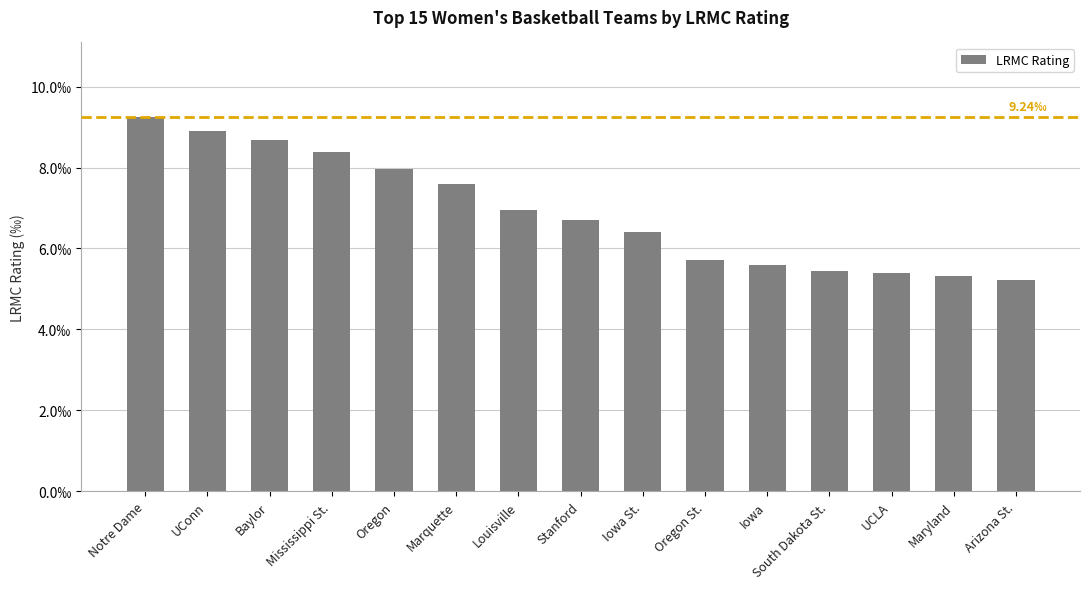

List the labels in order of value, smallest first.

Arizona St., Maryland, UCLA, South Dakota St., Iowa, Oregon St., Iowa St., Stanford, Louisville, Marquette, Oregon, Mississippi St., Baylor, UConn, Notre Dame